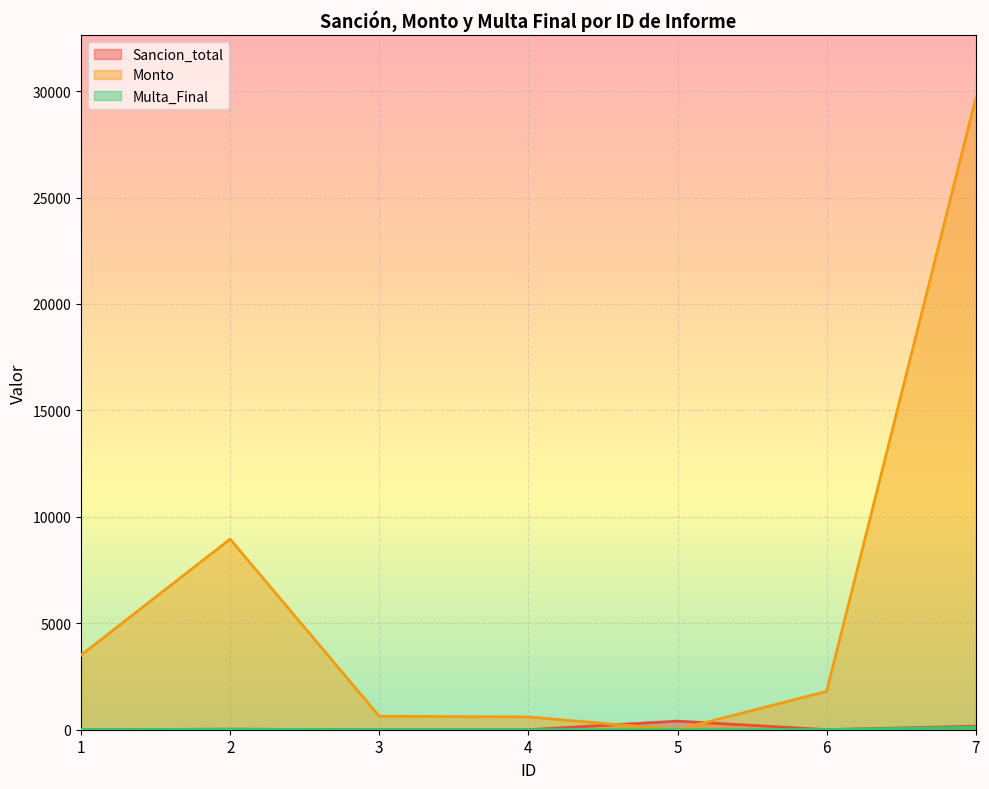

How many lines are shown in the chart?

3